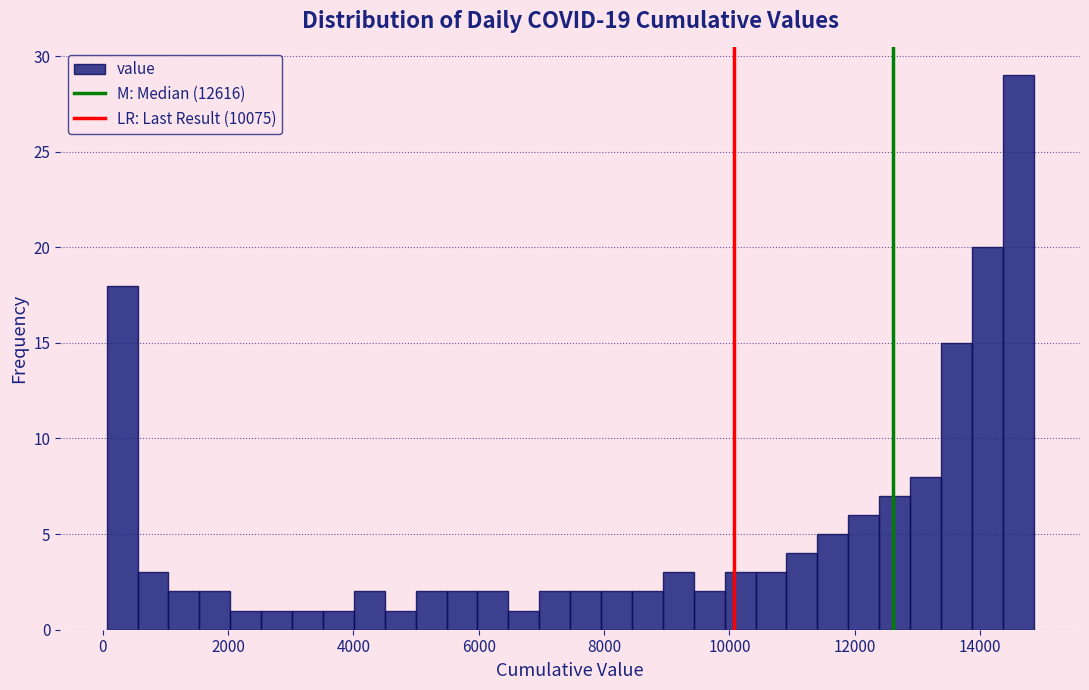

Around what value on the x-axis is the tallest bar? Give the approximate position of its centre, as read against the axis.

14600